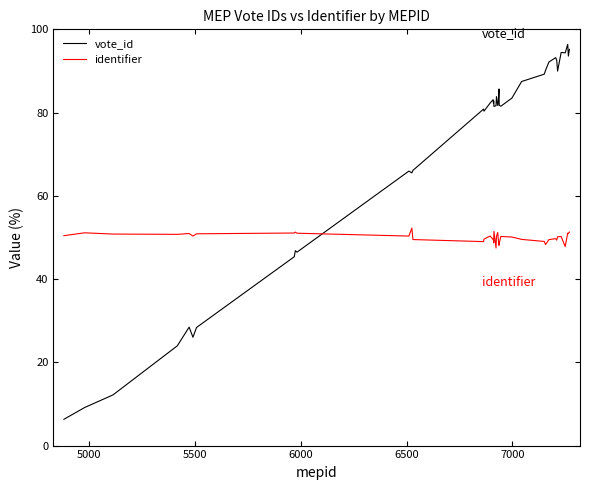

What is the smallest value displayed?

6.3